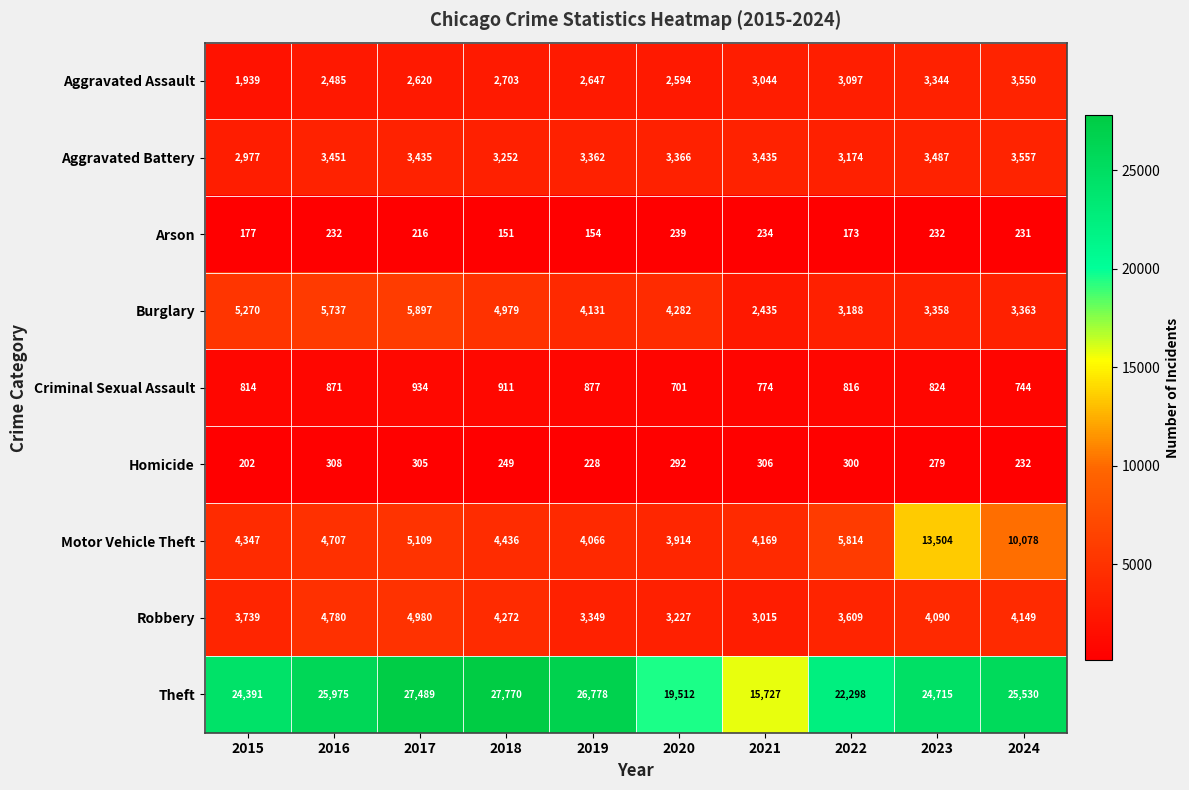

What value does the Theft series have at 2023, to the nearest 10?

24720